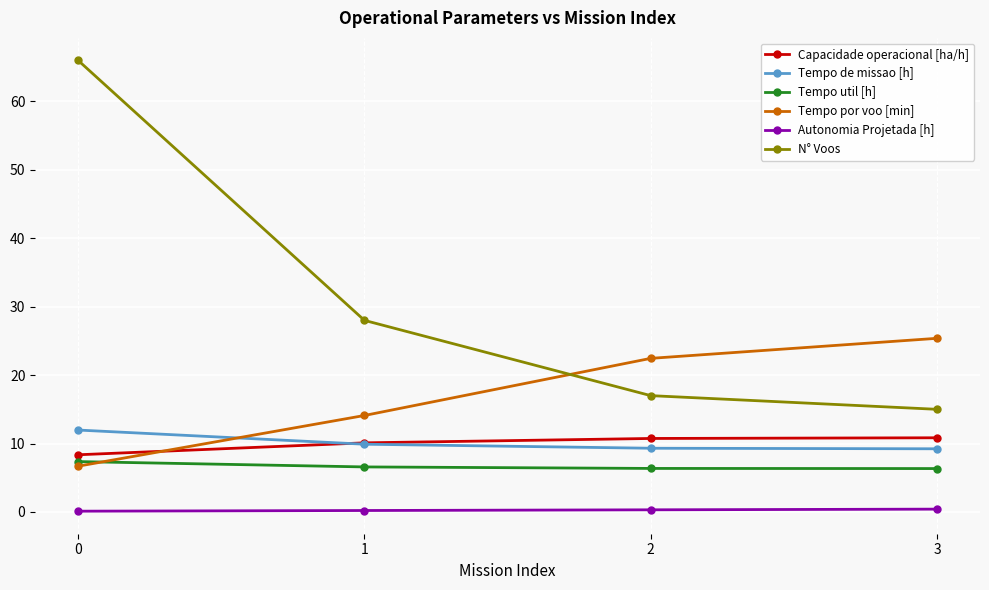

What is the difference between the maximum and minimum values in the Tempo de missao [h] series?

2.7